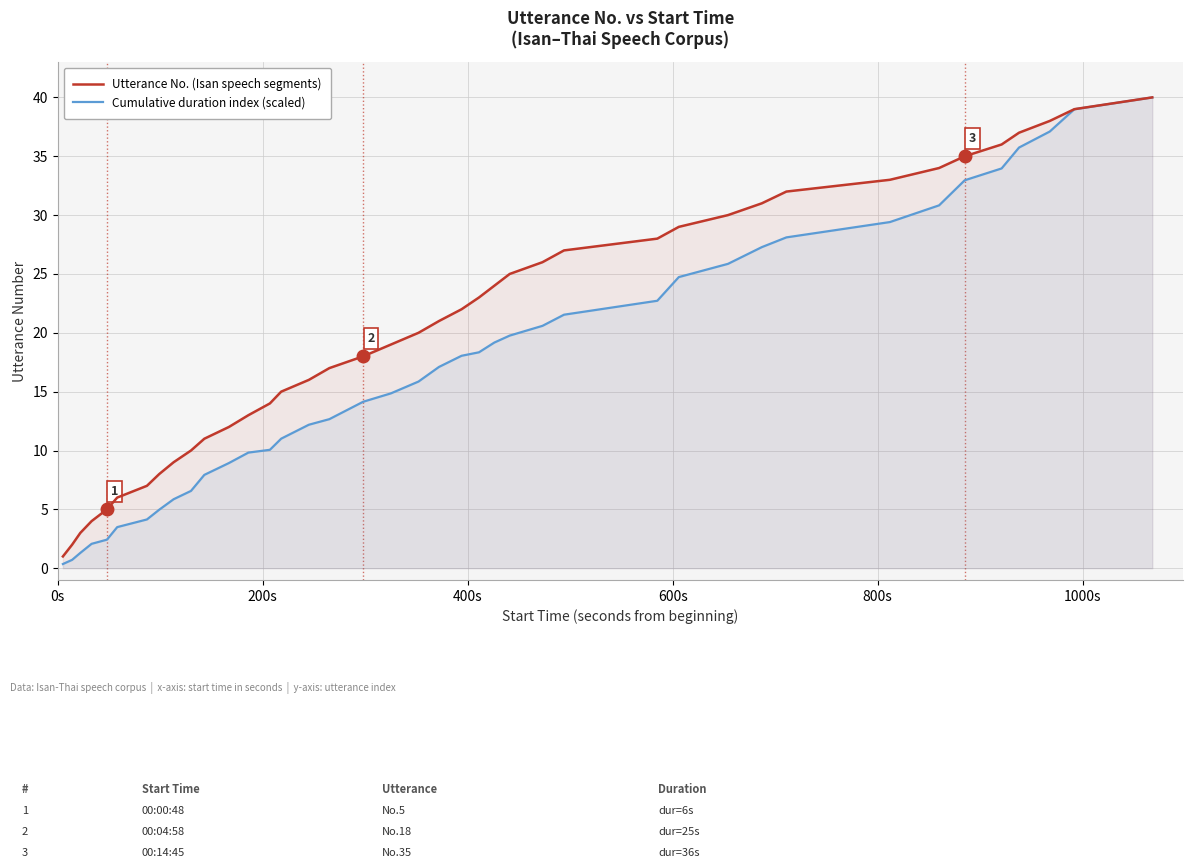

True or false: Utterance No. (Isan speech segments) and Cumulative duration index (scaled) intersect in this chart.

False